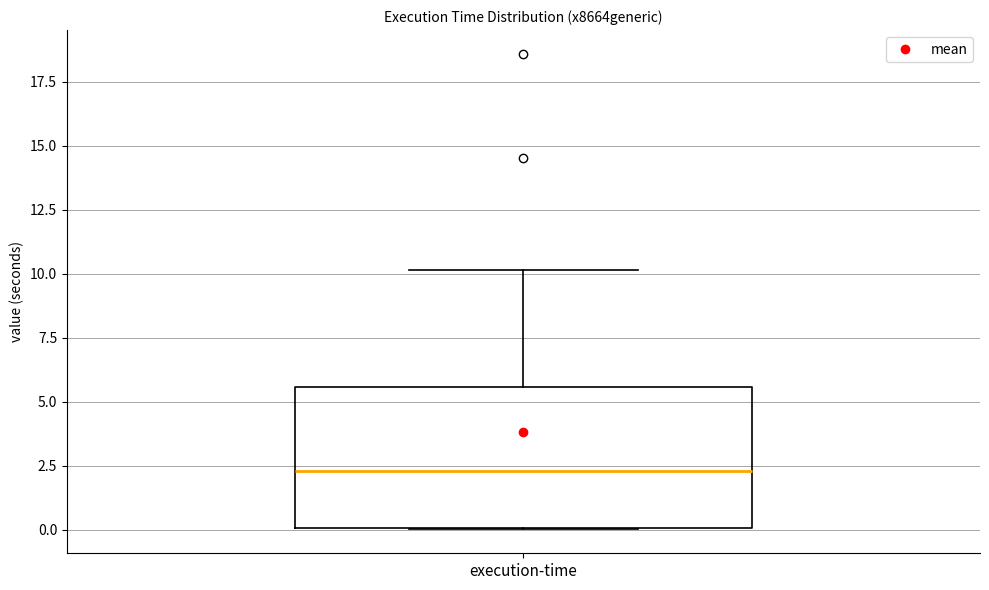

Read this box plot against the y-axis: the position of the median line, the range covered by the box, and the ends of both whiskers. The values are not printed on the chart, so give them approximately, as read against the axis.

median 2.5, box 0.0 to 5.5, whiskers 0.0 to 10.0